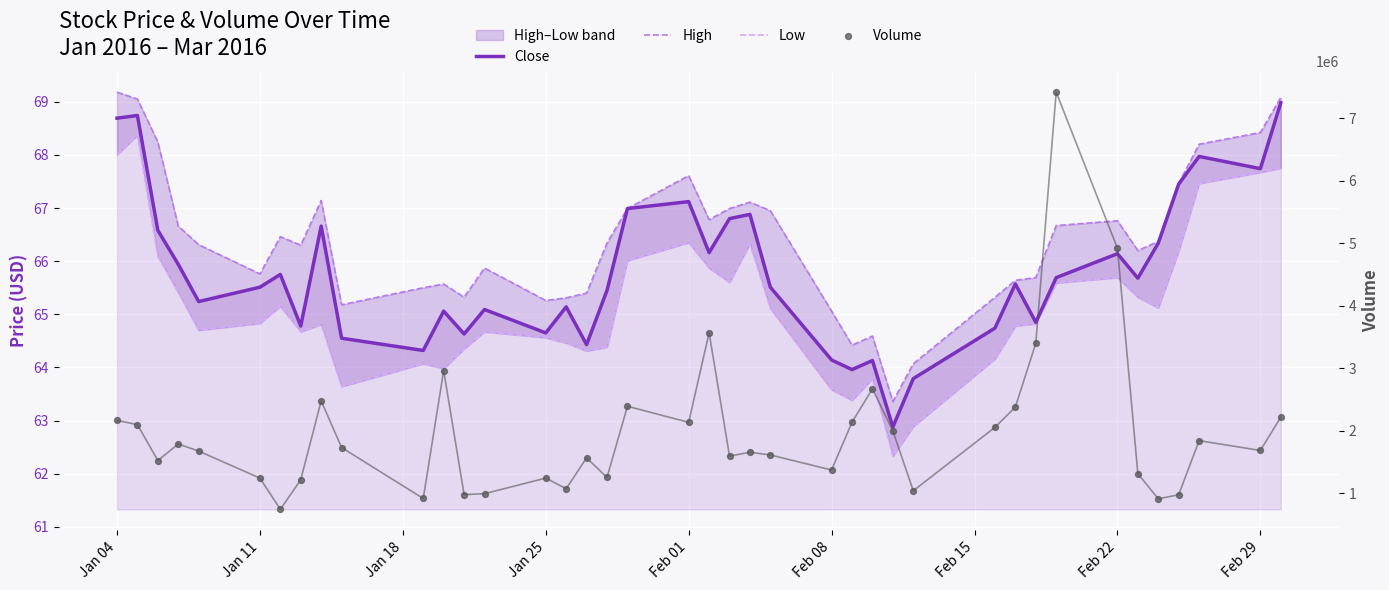

Which series contains the highest Y value?

Volume